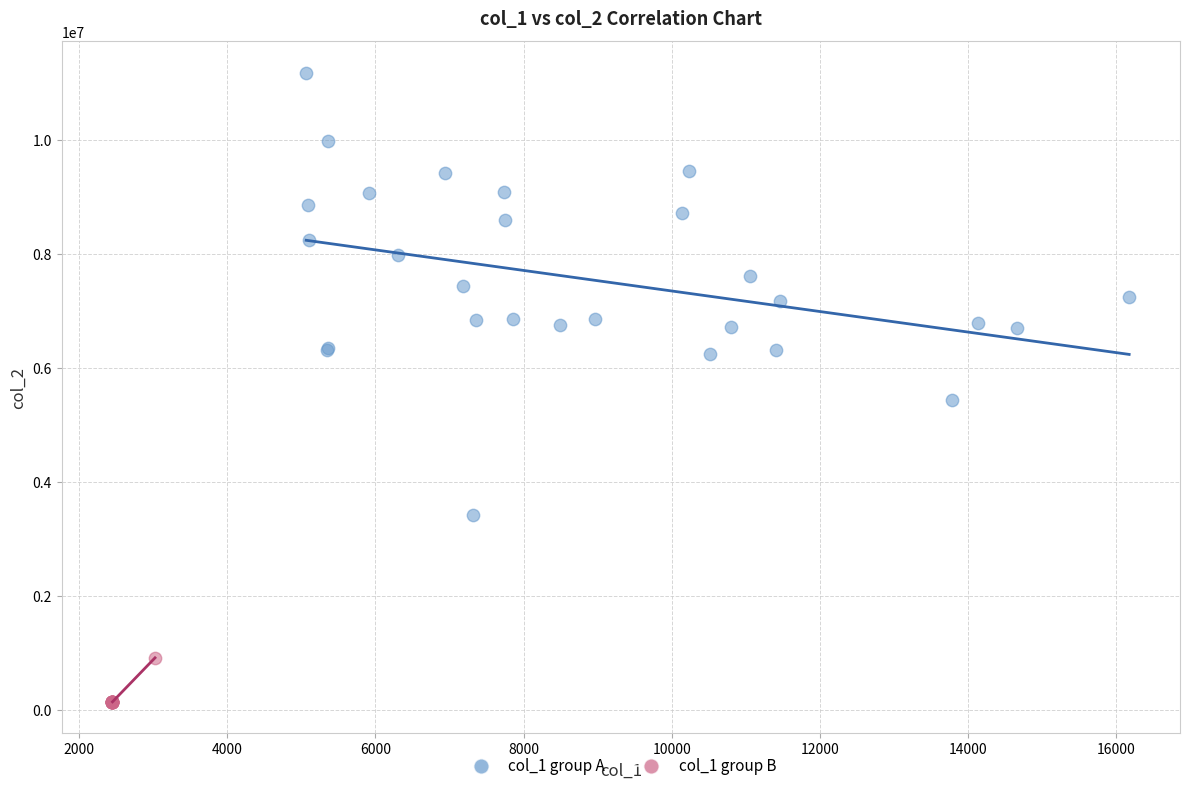

Which series contains the lowest Y value?

col_1 group B